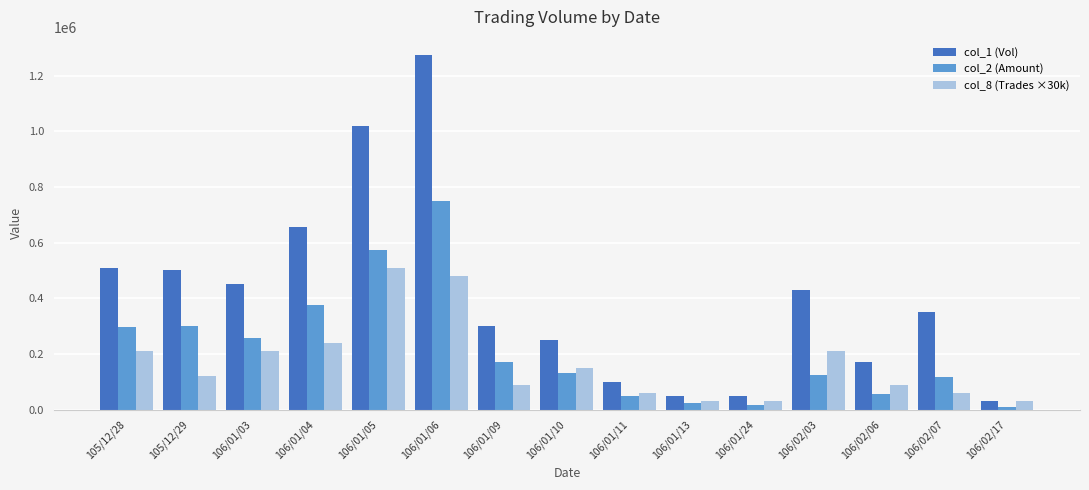

At how many categories does at least one series exceed 1268182?

1